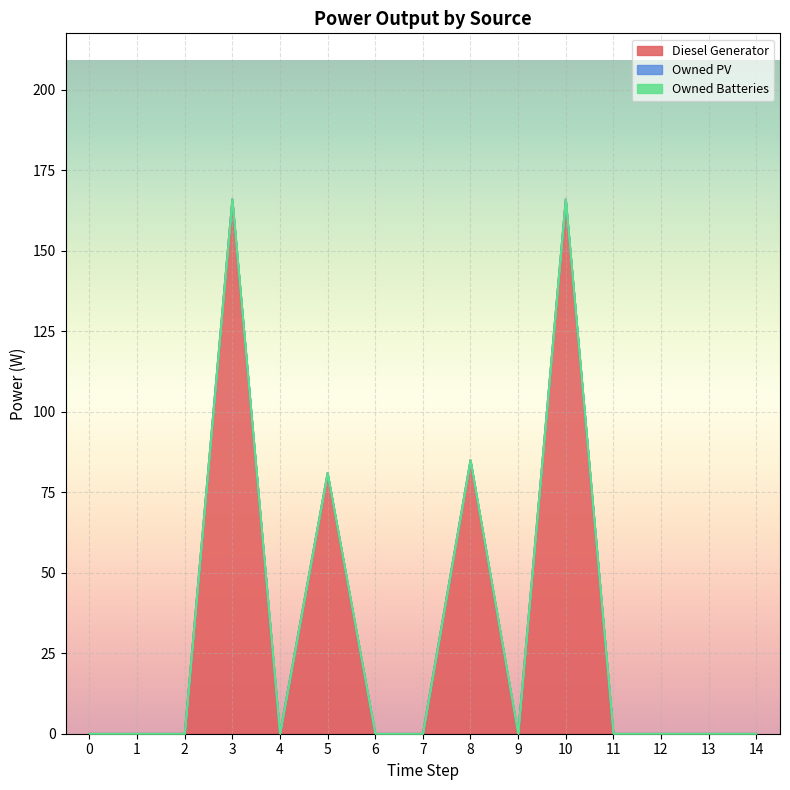

Reading left to right, extract all data points from this chart.

Diesel Generator: 0=0	1=0	2=0	3=166	4=0	5=81	6=0	7=0	8=85	9=0	10=166	11=0	12=0	13=0	14=0
Owned PV: 0=0	1=0	2=0	3=0	4=0	5=0	6=0	7=0	8=0	9=0	10=0	11=0	12=0	13=0	14=0
Owned Batteries: 0=0	1=0	2=0	3=0	4=0	5=0	6=0	7=0	8=0	9=0	10=0	11=0	12=0	13=0	14=0